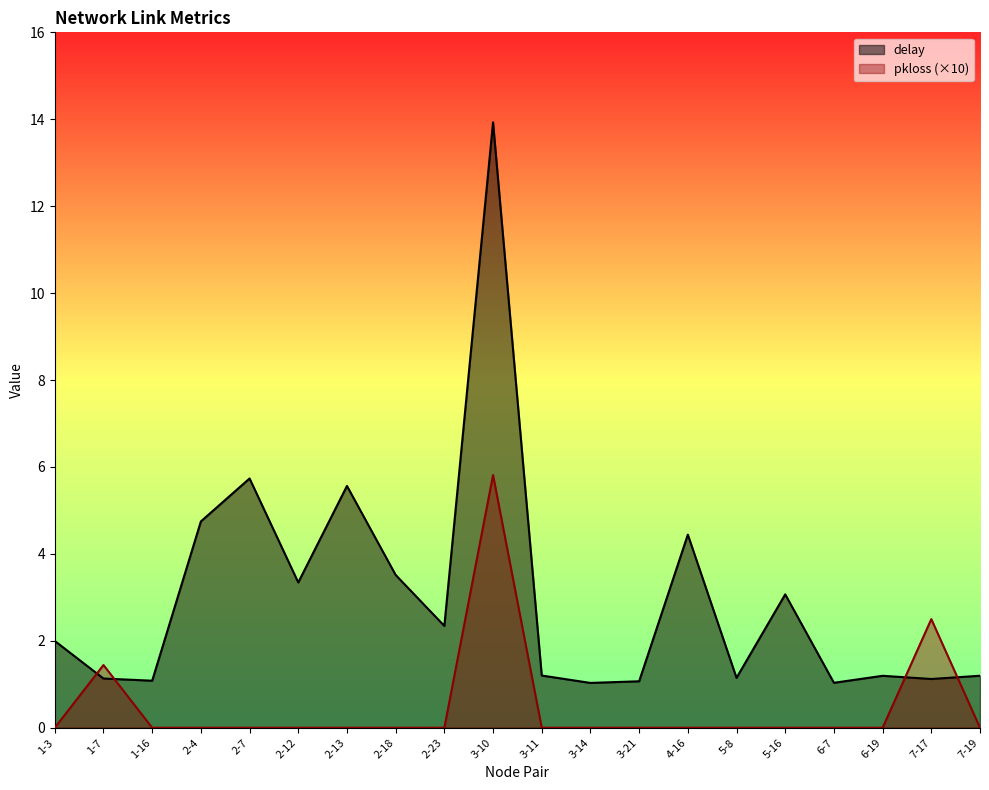

Which category has the lowest value in the delay series?

3-14